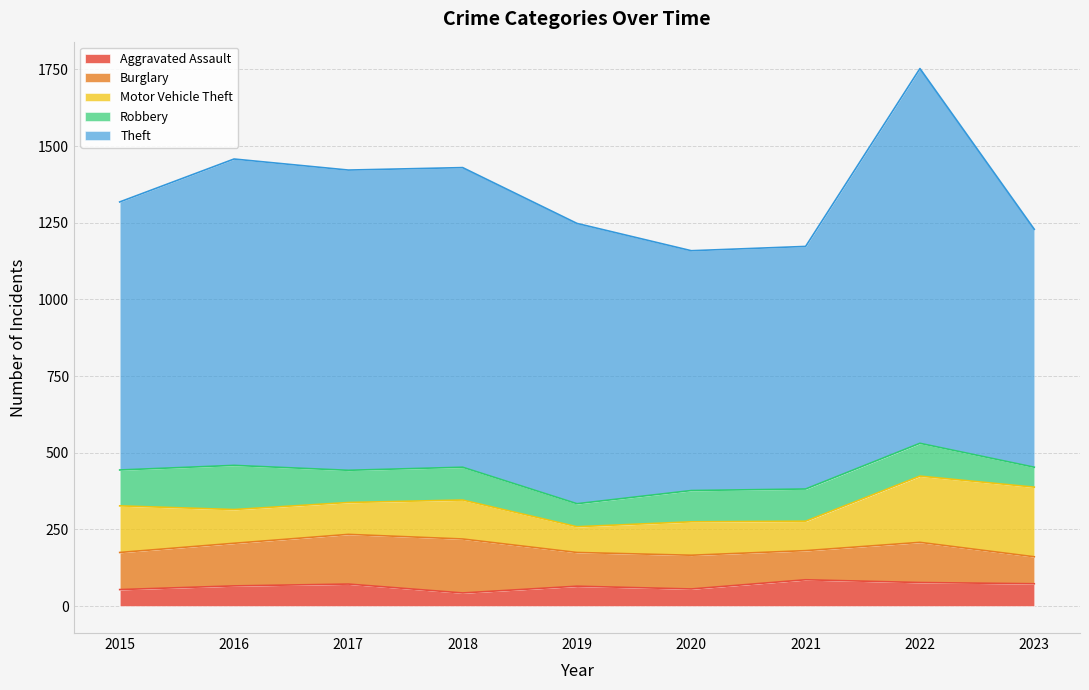

In Burglary, how many points are higher than both neighbors (excluding endpoints)?

2